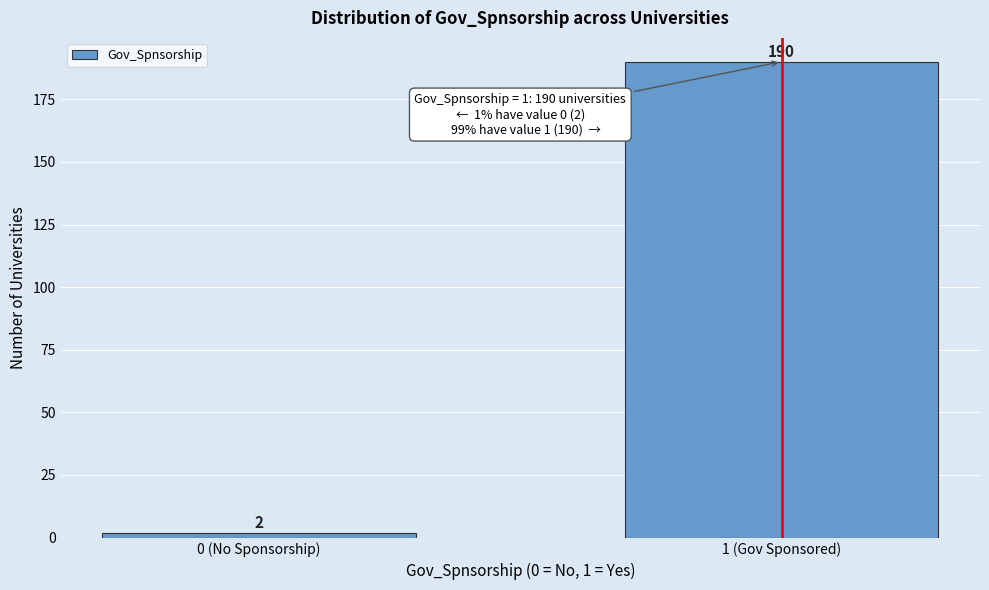

Reading left to right, extract all data points from this chart.

2	190